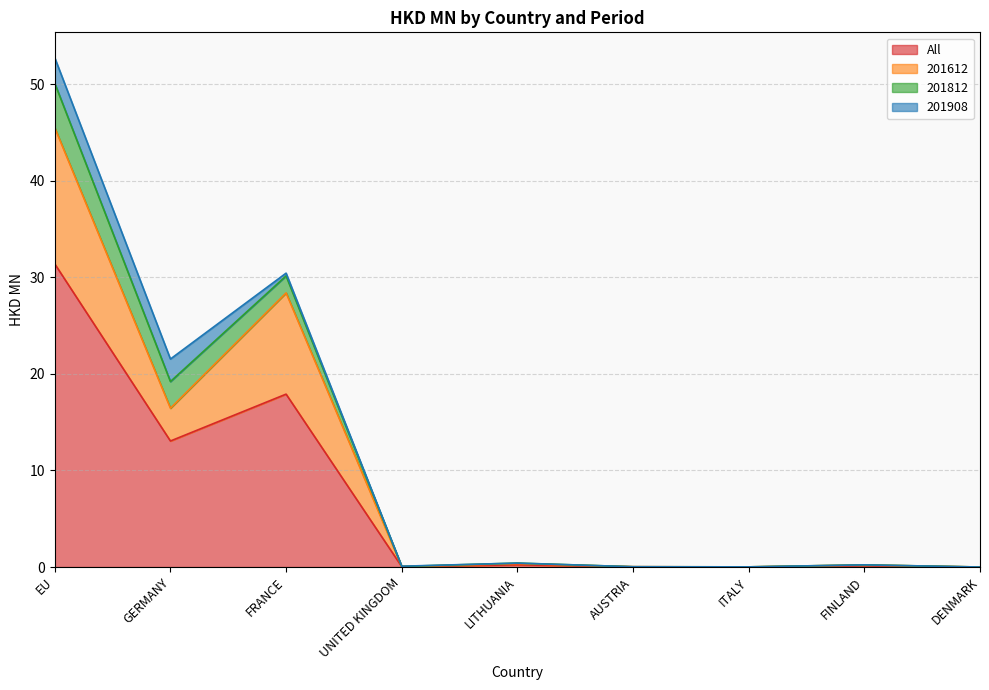

Where is the first local minimum for 201612?

GERMANY